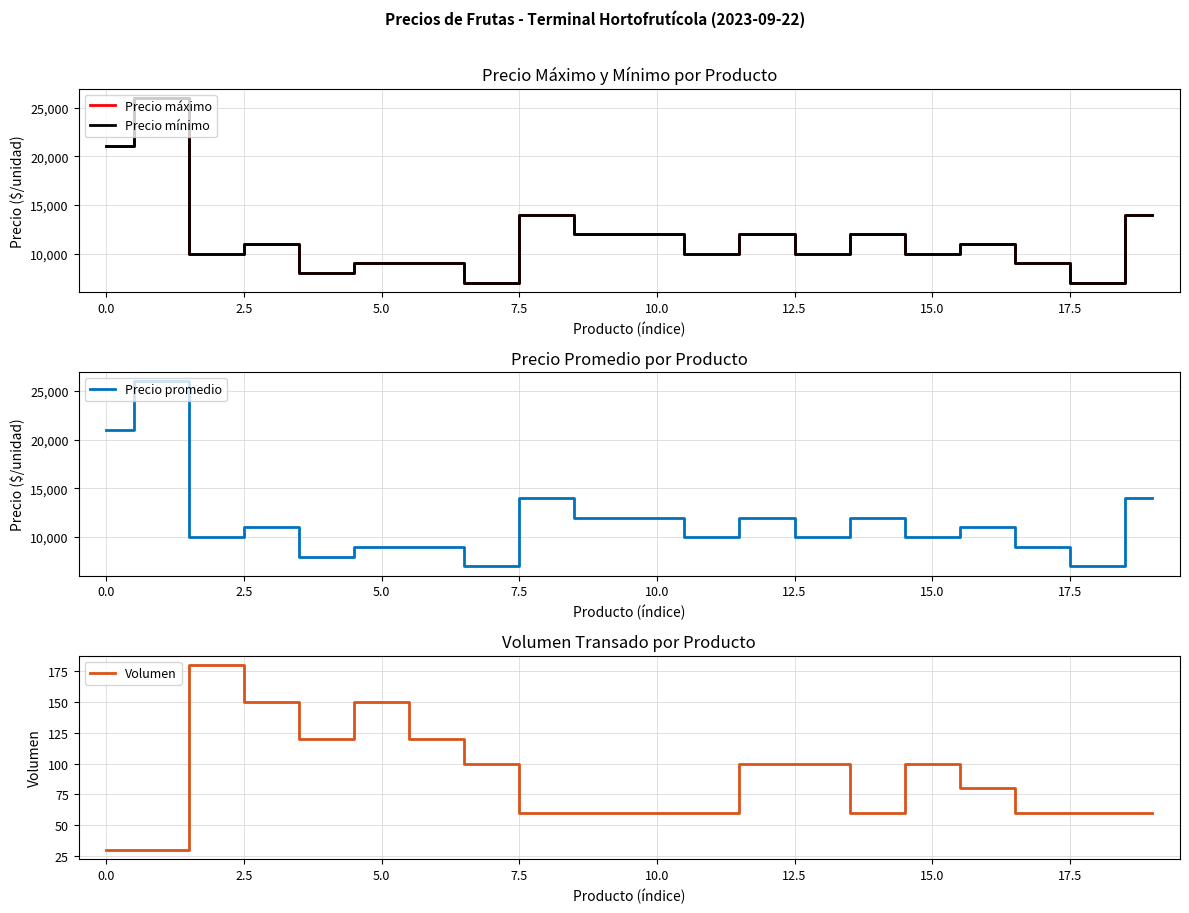

What is the minimum value for Precio promedio?

7000